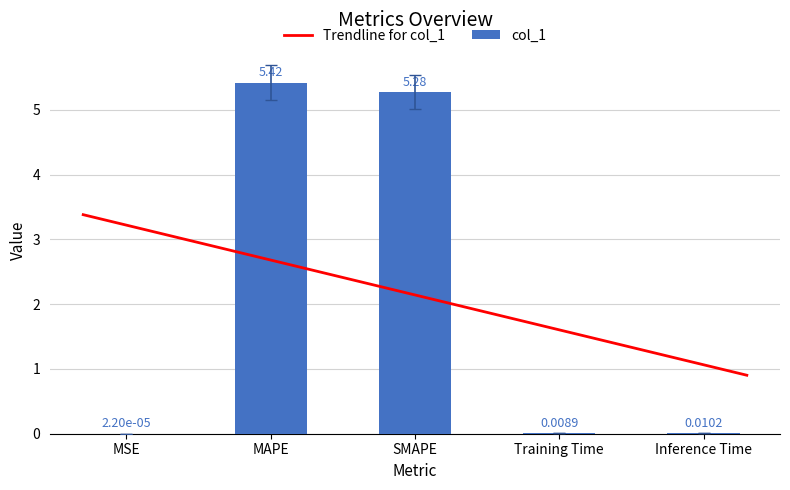

The chart shows a value of 0.0 at Training Time. True or false?

False